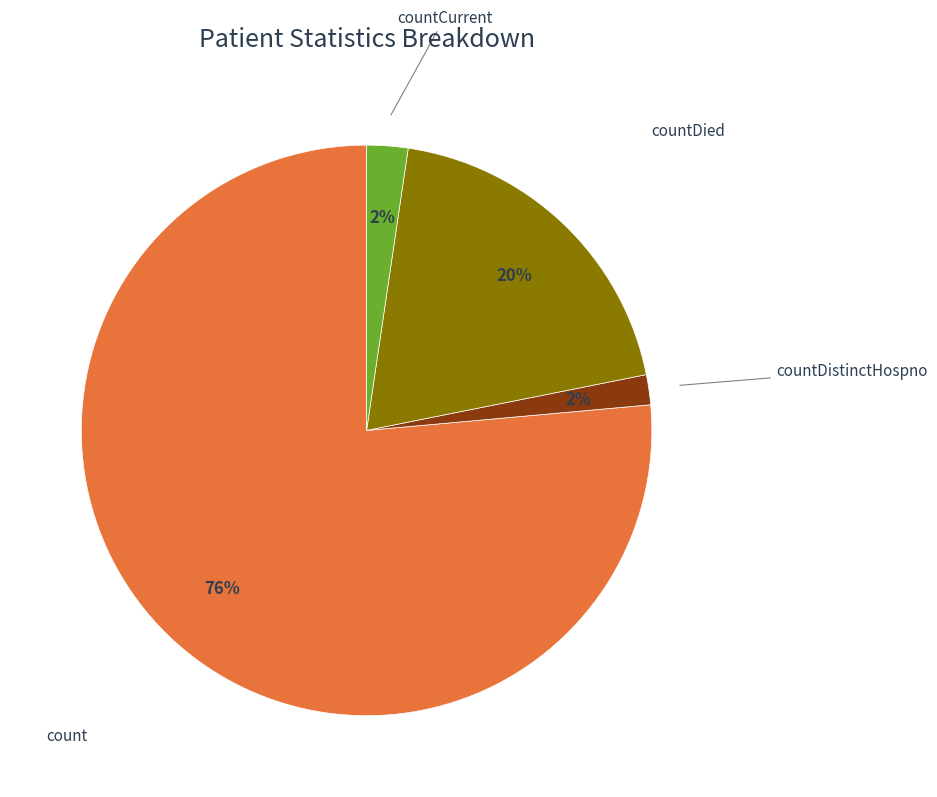

Does any single category account for the majority?

Yes